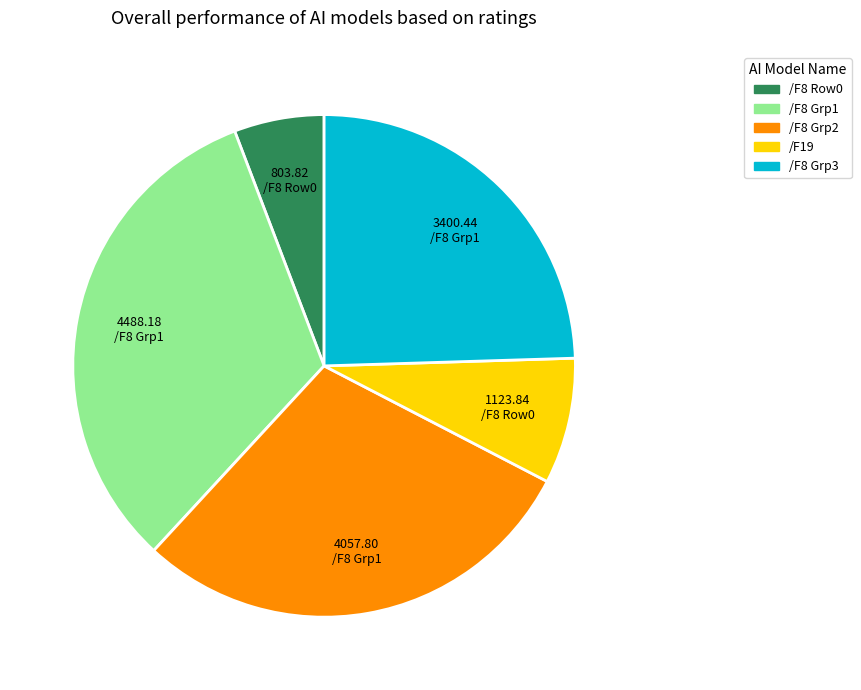

Does /F8 Row0 account for over 50% of the chart?

No